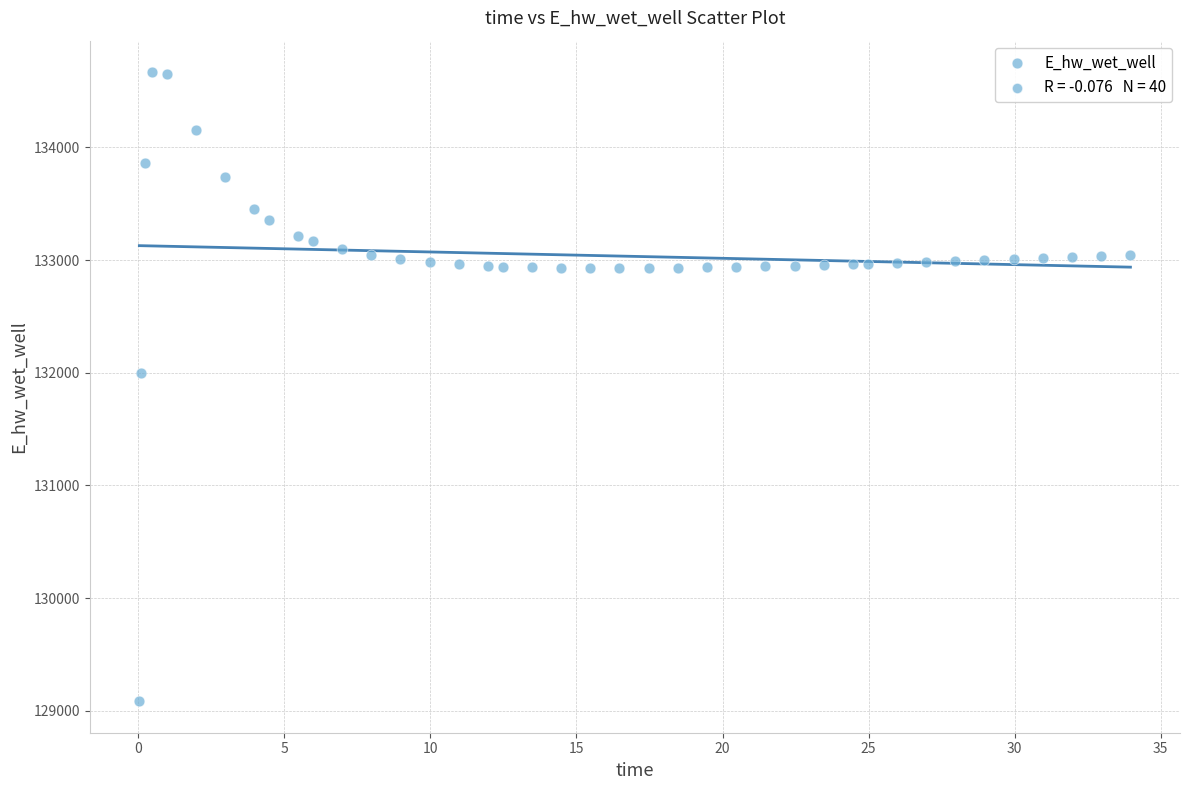

What Y value in the scatter plot is closest to 131876?

131997.8